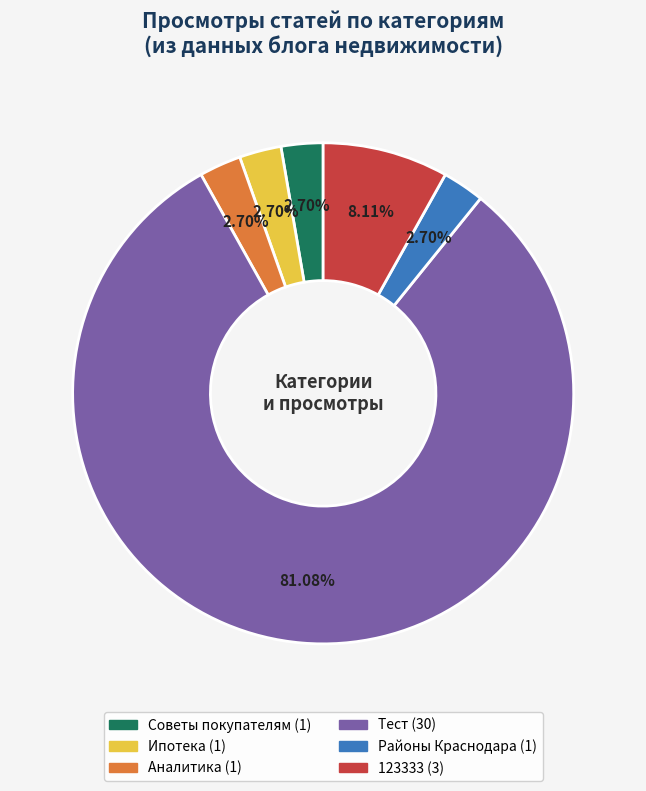

How many segments does this pie chart have?

6